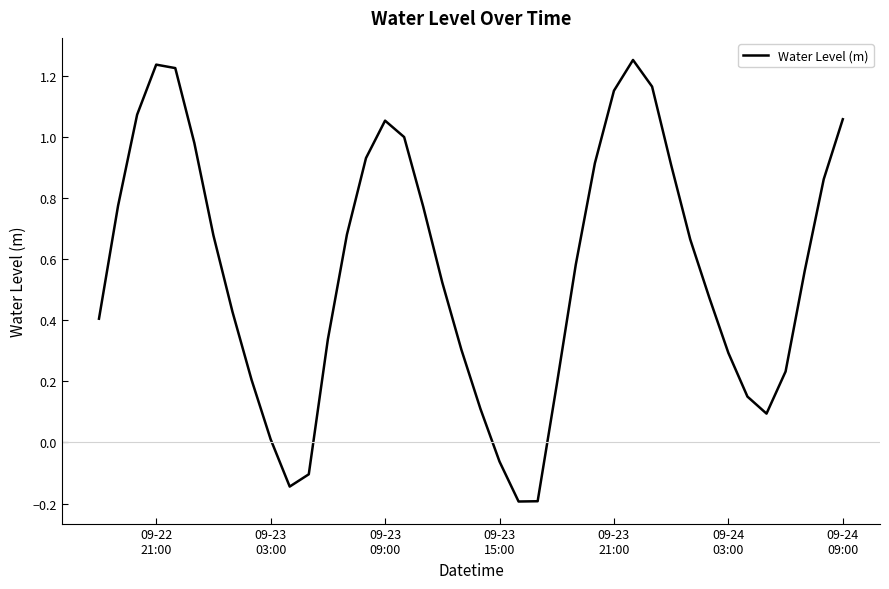

Does the chart display data point markers on the line(s)?

No